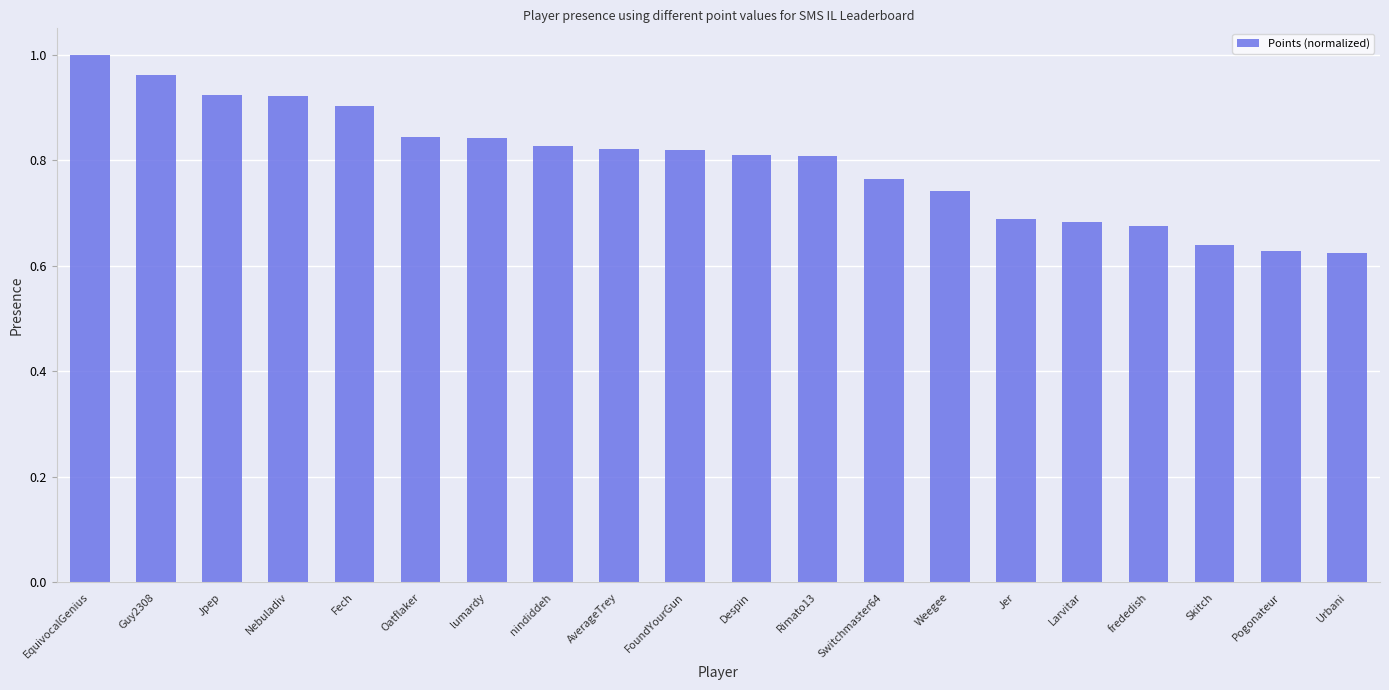

What is the label of the 5th bar from the left?

Fech